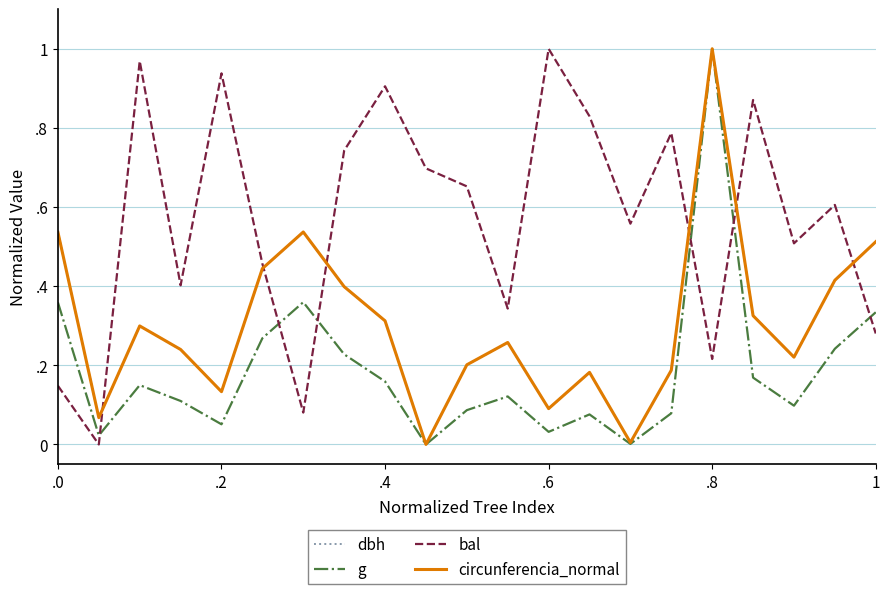

True or false: bal and dbh cross at least once.

True